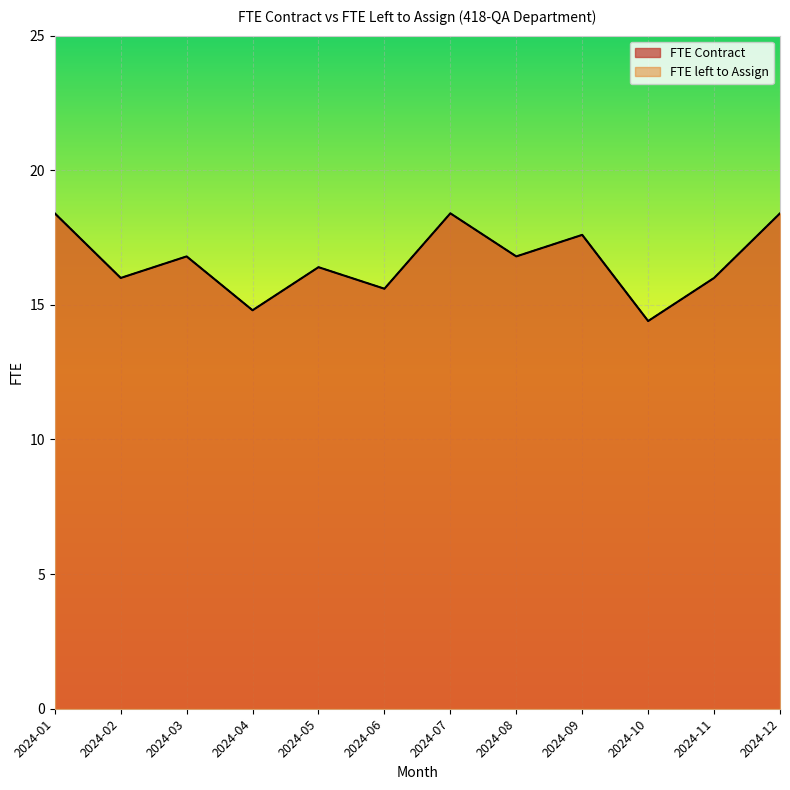

The FTE Contract series shows 18.4 at 2024-12. True or false?

True